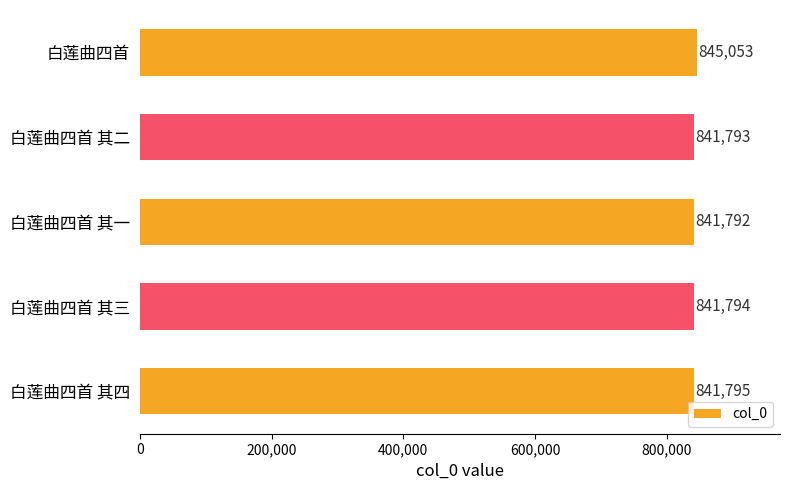

Reading bottom to top, what are all the values shown in this chart?

白莲曲四首 其四=841795	白莲曲四首 其三=841794	白莲曲四首 其一=841792	白莲曲四首 其二=841793	白莲曲四首=845053